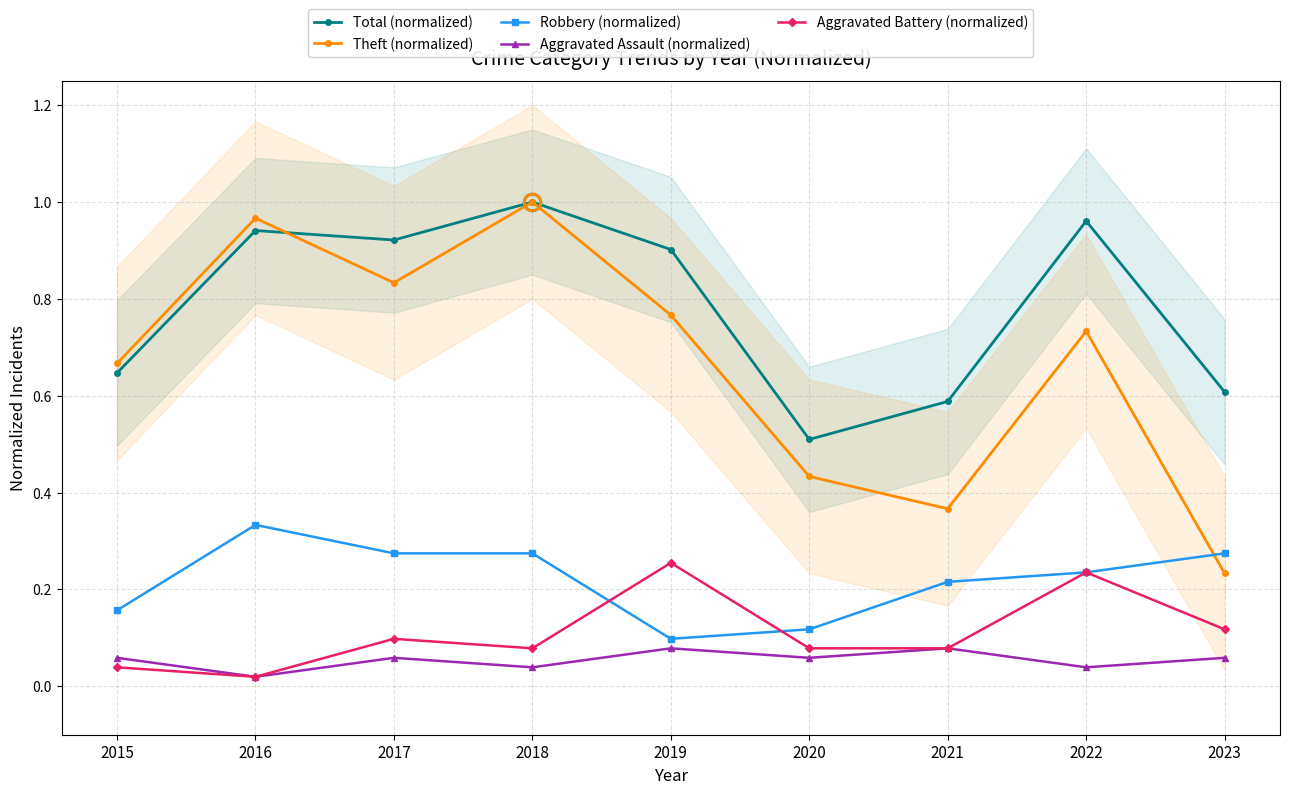

How many lines are shown in the chart?

5